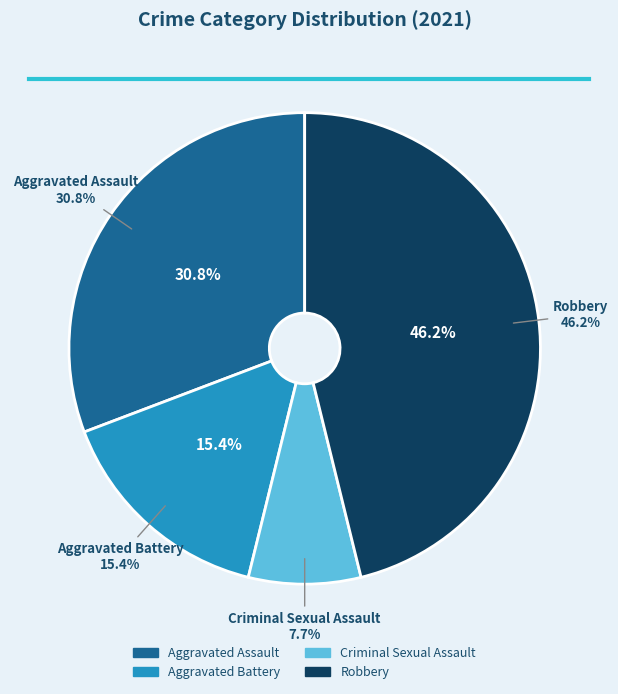

Count the number of slices in the pie.

4